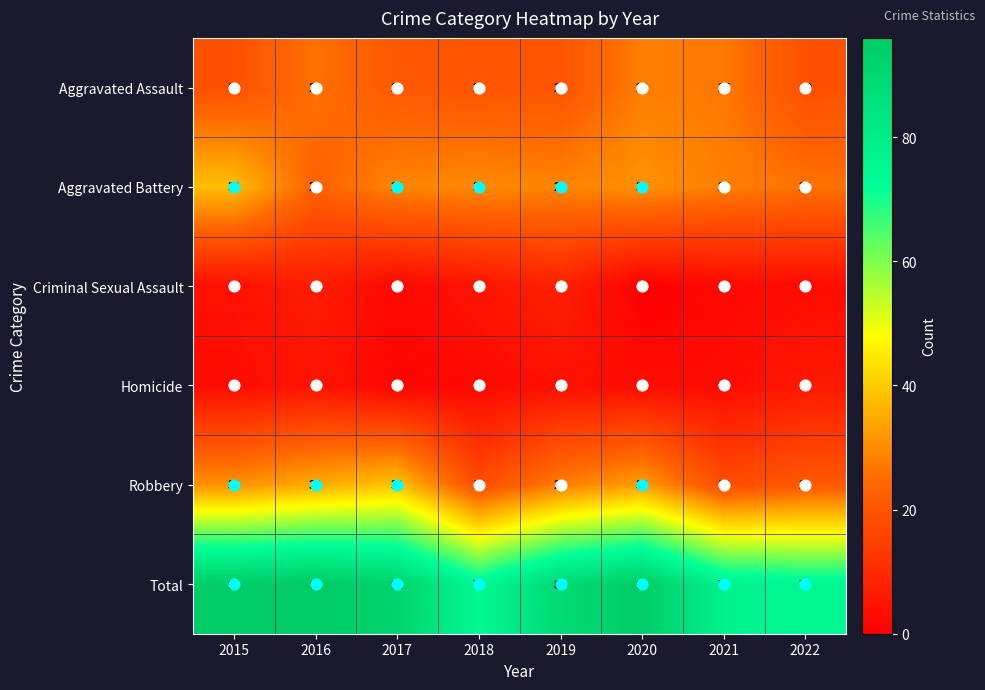

At which label does Aggravated Assault first exceed 21?

2016